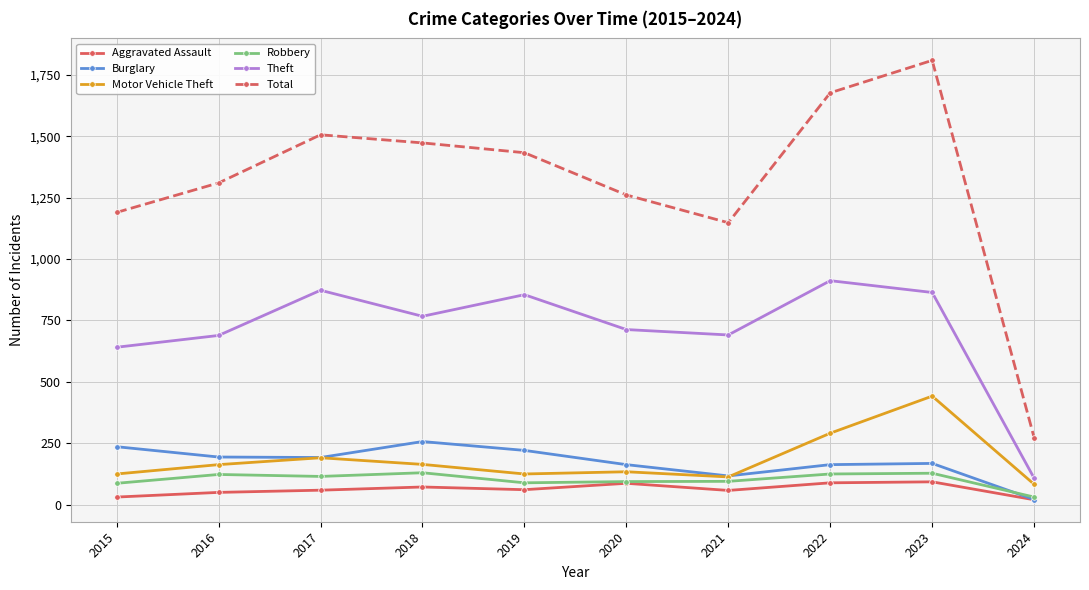

What is the value of the Theft point at the 1st from the left?

641